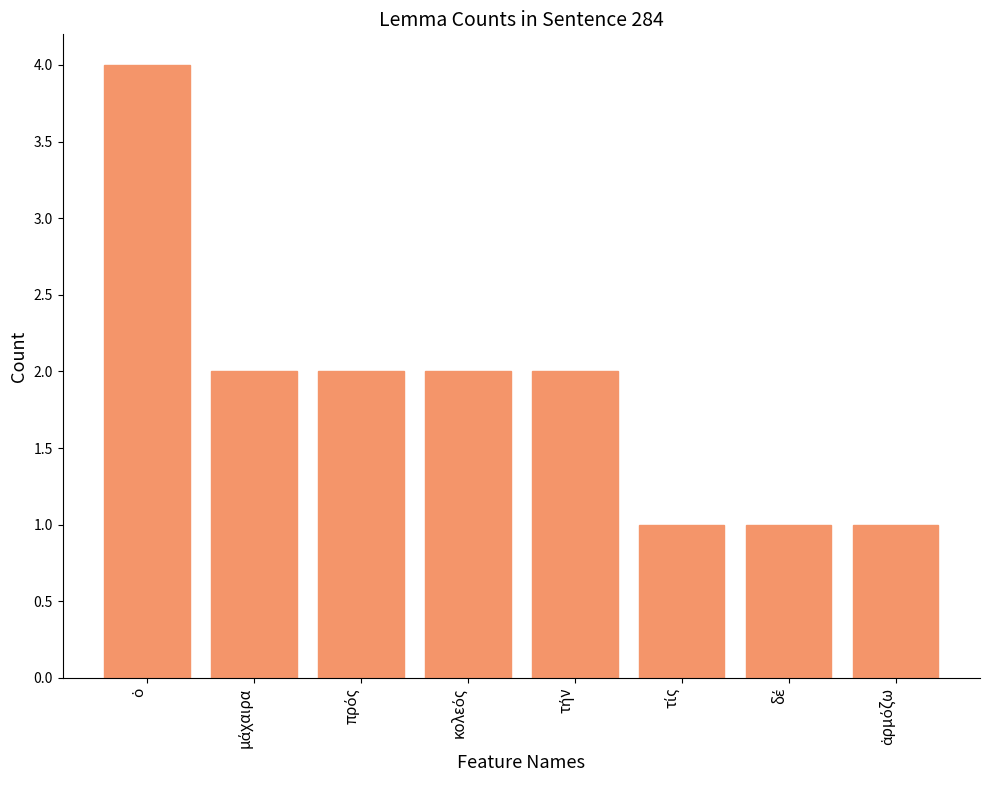

Count the values in the range 1 to 2.

7